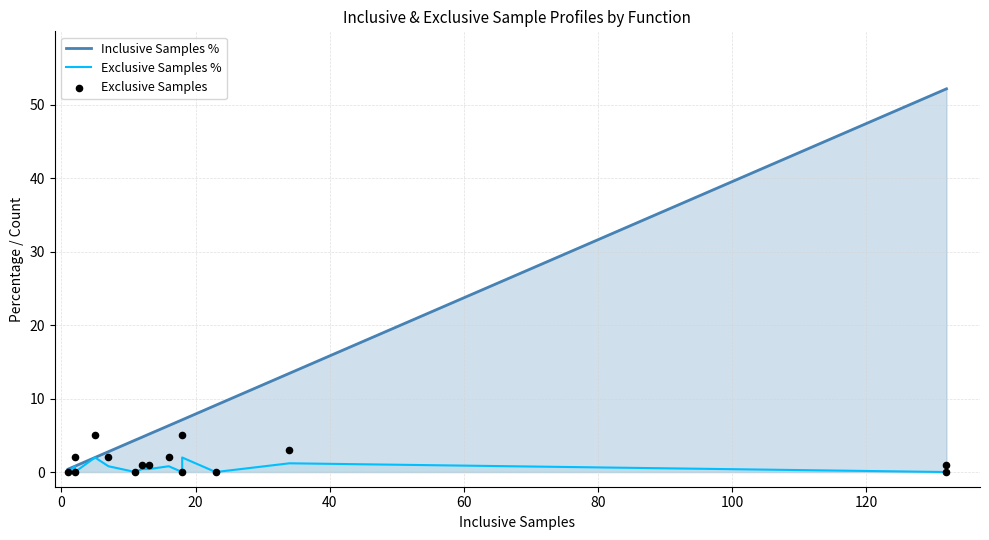

Which series has the largest Y range (max minus min)?

Inclusive Samples %